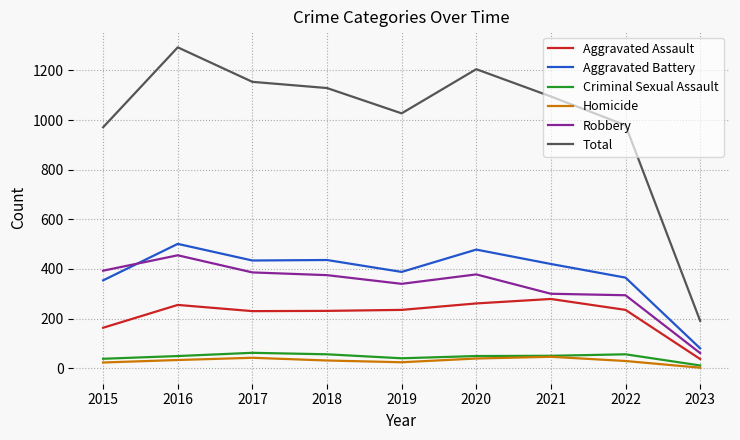

Which series has the largest total across all categories?

Total